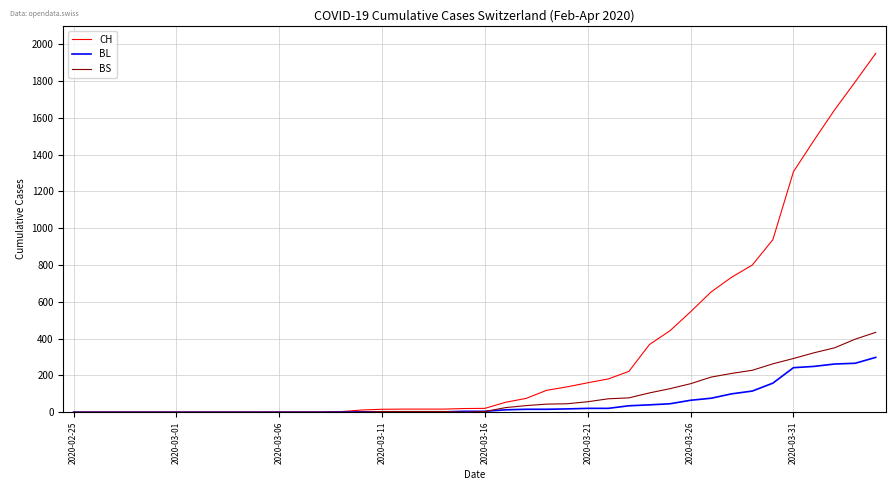

How many values in the BS series are below 4?

16